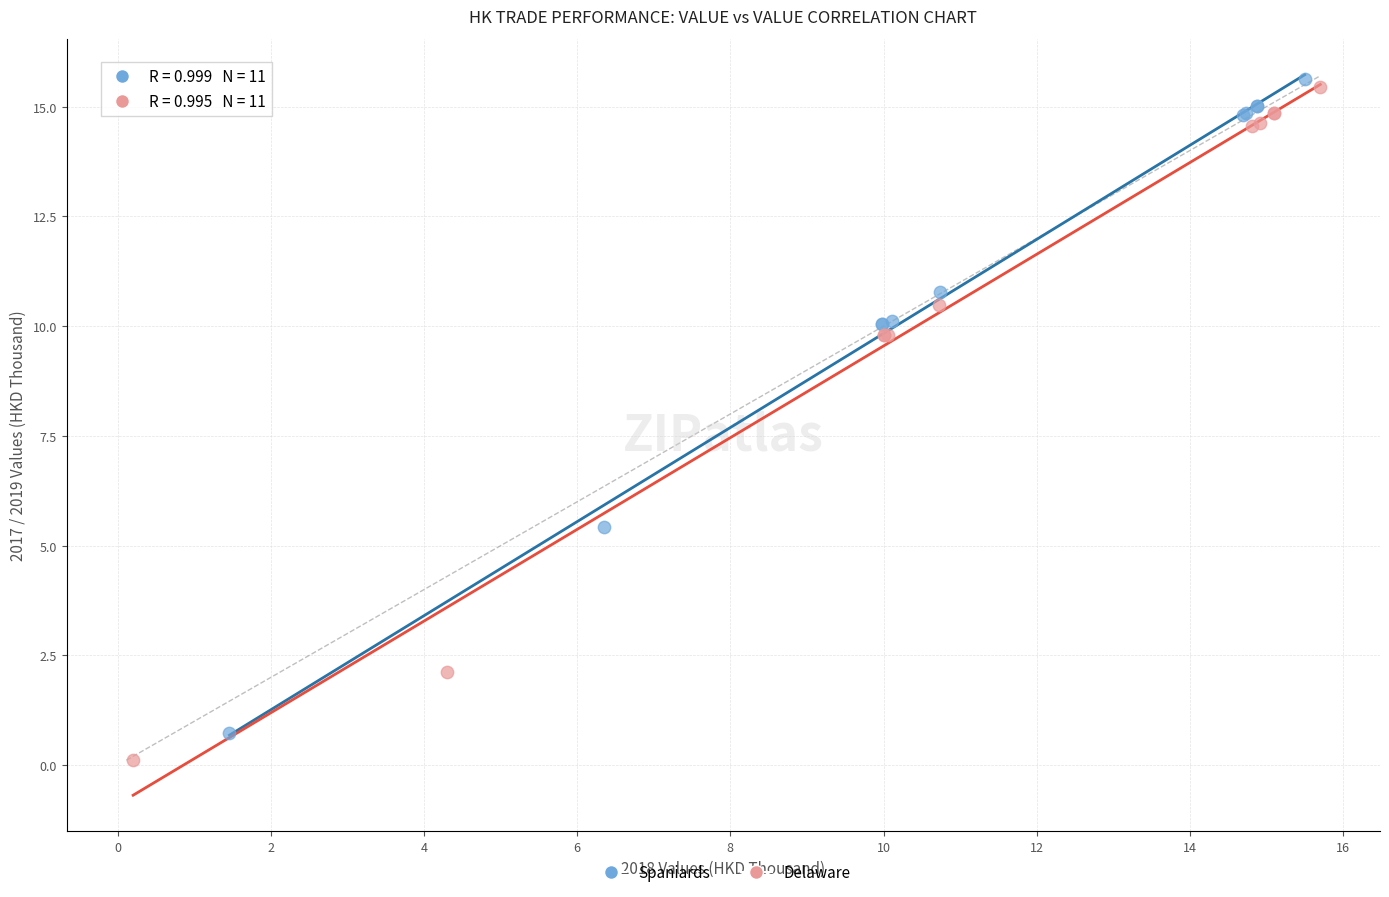

Which series contains the lowest Y value?

Delaware